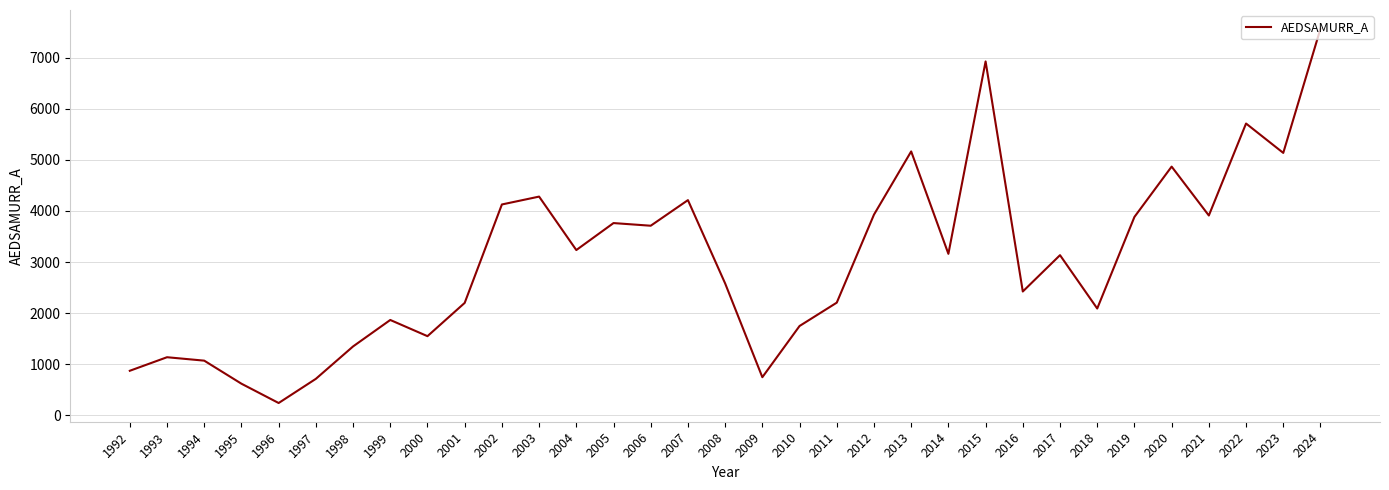

True or false: the data shows 4280 at 2003.

True